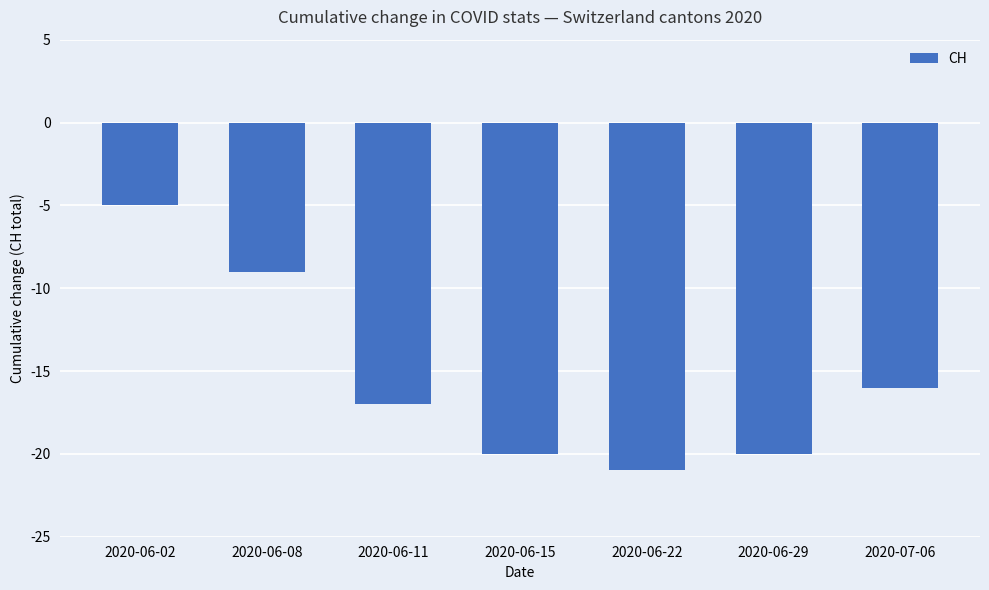

The chart shows a value of -14 at 2020-06-08. True or false?

False